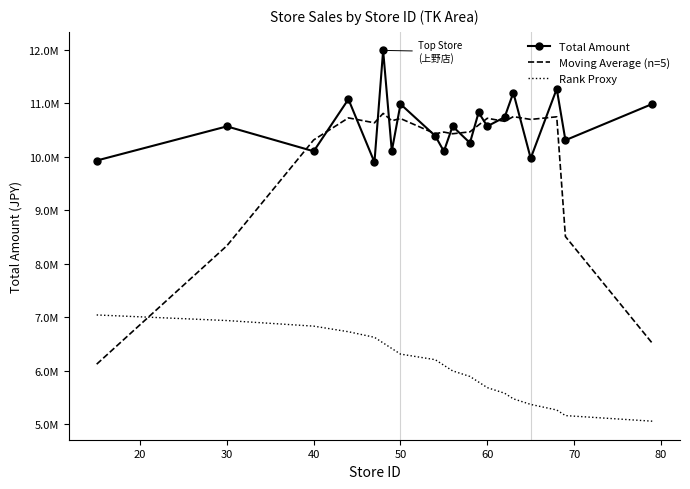

True or false: Moving Average (n=5) has more than 2 points higher than both neighbors.

True